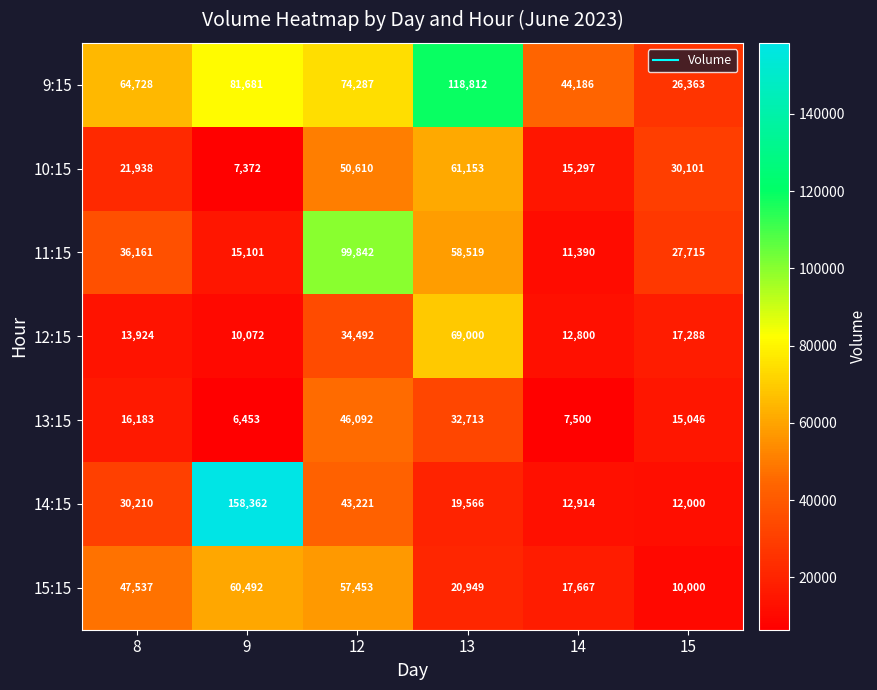

At how many categories does at least one series exceed 151244?

1